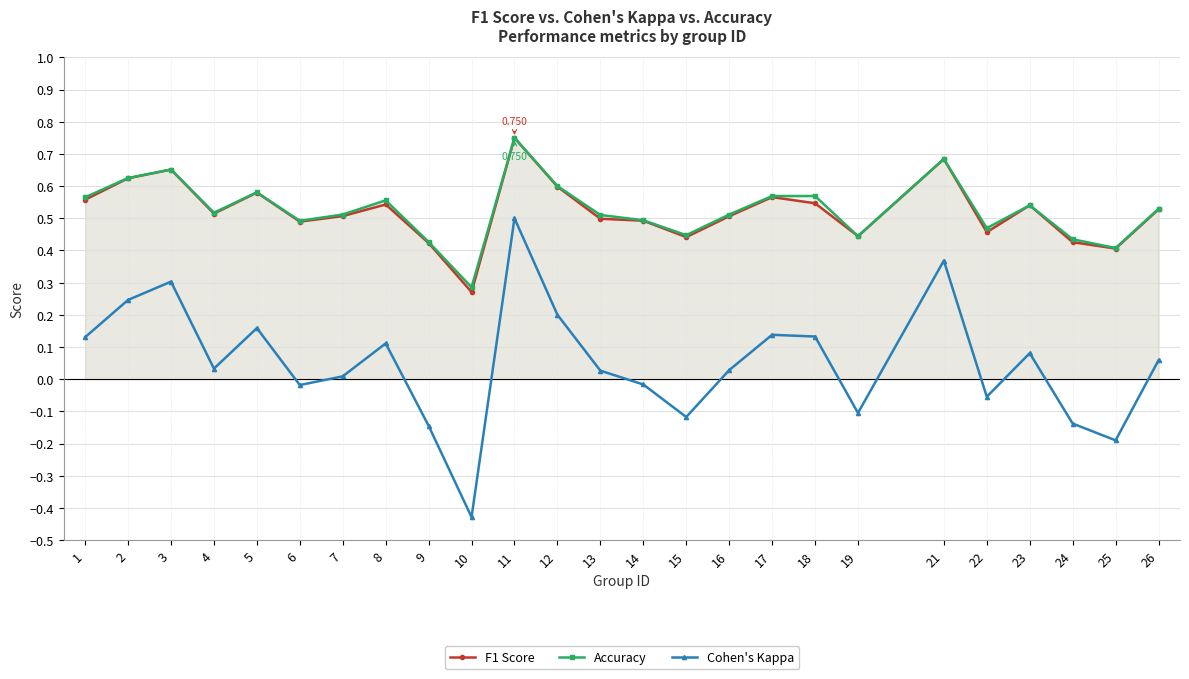

Reading left to right, transcribe all the data shown in this chart.

F1 Score: 1=0.6	2=0.6	3=0.7	4=0.5	5=0.6	6=0.5	7=0.5	8=0.5	9=0.4	10=0.3	11=0.8	12=0.6	13=0.5	14=0.5	15=0.4	16=0.5	17=0.6	18=0.5	19=0.4	21=0.7	22=0.5	23=0.5	24=0.4	25=0.4	26=0.5
Accuracy: 1=0.6	2=0.6	3=0.7	4=0.5	5=0.6	6=0.5	7=0.5	8=0.6	9=0.4	10=0.3	11=0.8	12=0.6	13=0.5	14=0.5	15=0.4	16=0.5	17=0.6	18=0.6	19=0.4	21=0.7	22=0.5	23=0.5	24=0.4	25=0.4	26=0.5
Cohen's Kappa: 1=0.1	2=0.2	3=0.3	4=0.0	5=0.2	6=-0.0	7=0.0	8=0.1	9=-0.1	10=-0.4	11=0.5	12=0.2	13=0.0	14=-0.0	15=-0.1	16=0.0	17=0.1	18=0.1	19=-0.1	21=0.4	22=-0.1	23=0.1	24=-0.1	25=-0.2	26=0.1